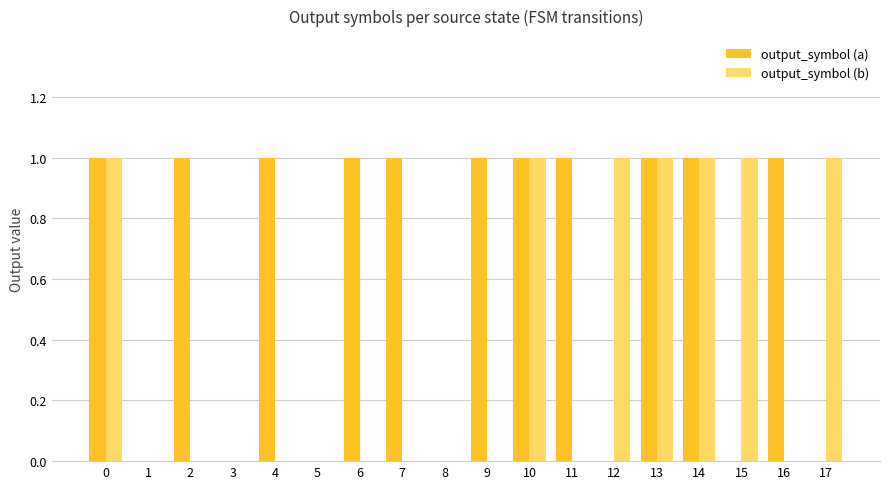

True or false: output_symbol (a) has a value of 1 at 11.

True